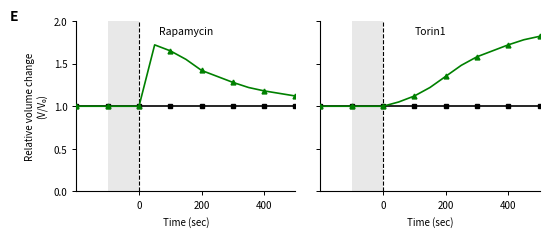

What is the smallest value displayed?

1.0